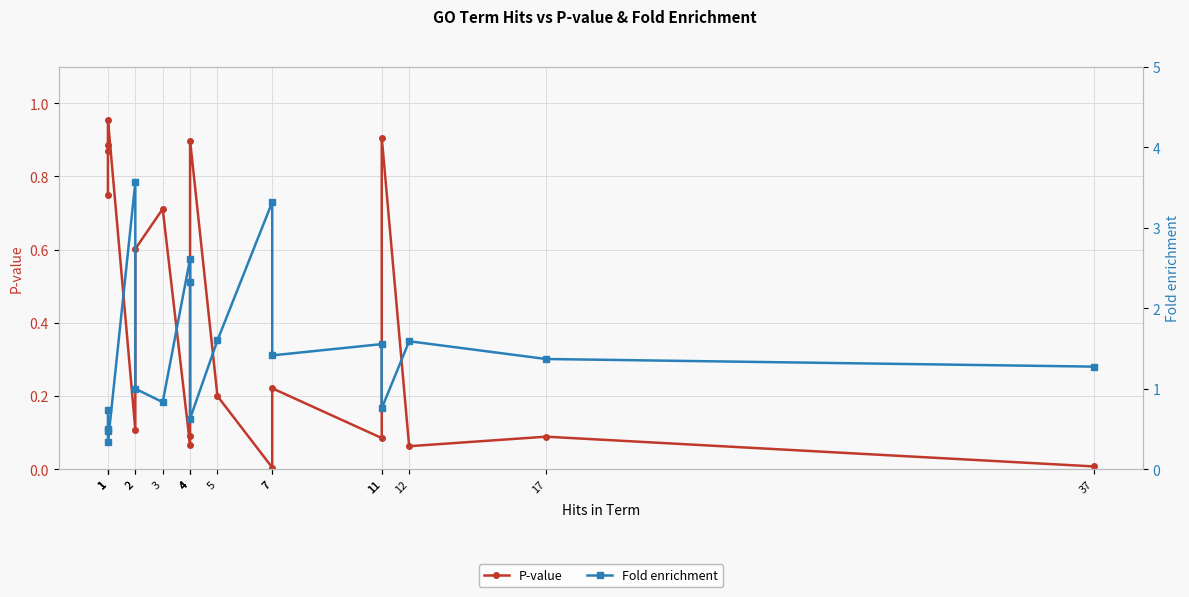

Rank the series by their average value, from highest to lowest.

Fold enrichment, P-value